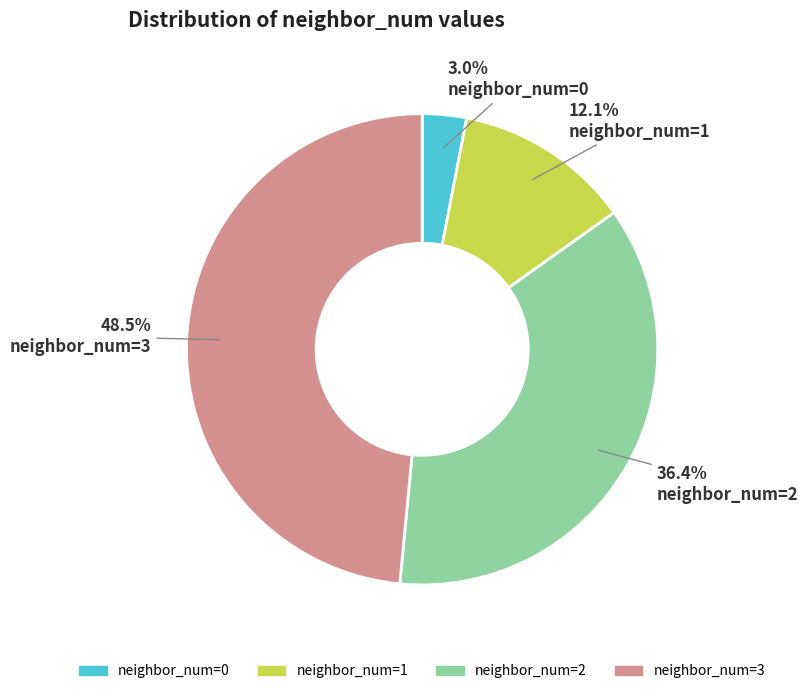

Is there any slice that represents more than half of the pie?

No